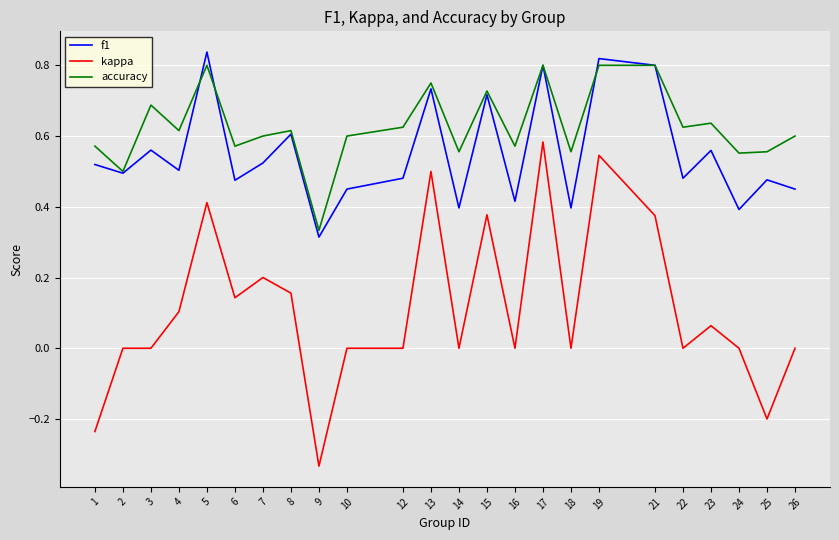

What are all the series names shown in the legend?

f1, kappa, accuracy